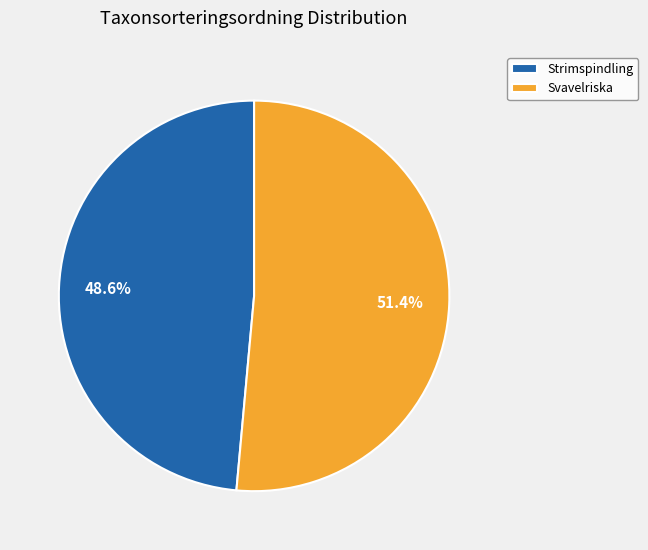

Count the number of slices in the pie.

2